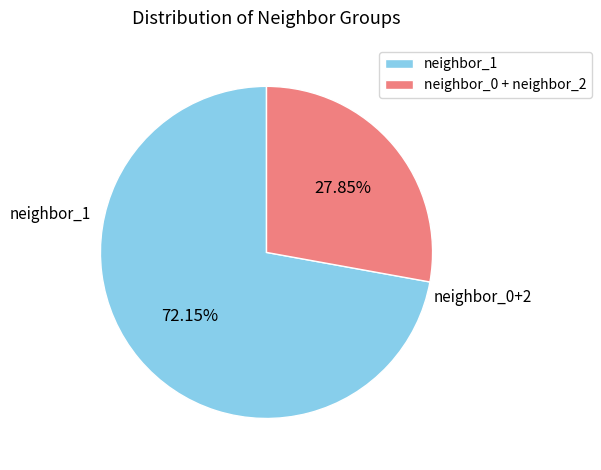

Does any single category account for the majority?

Yes